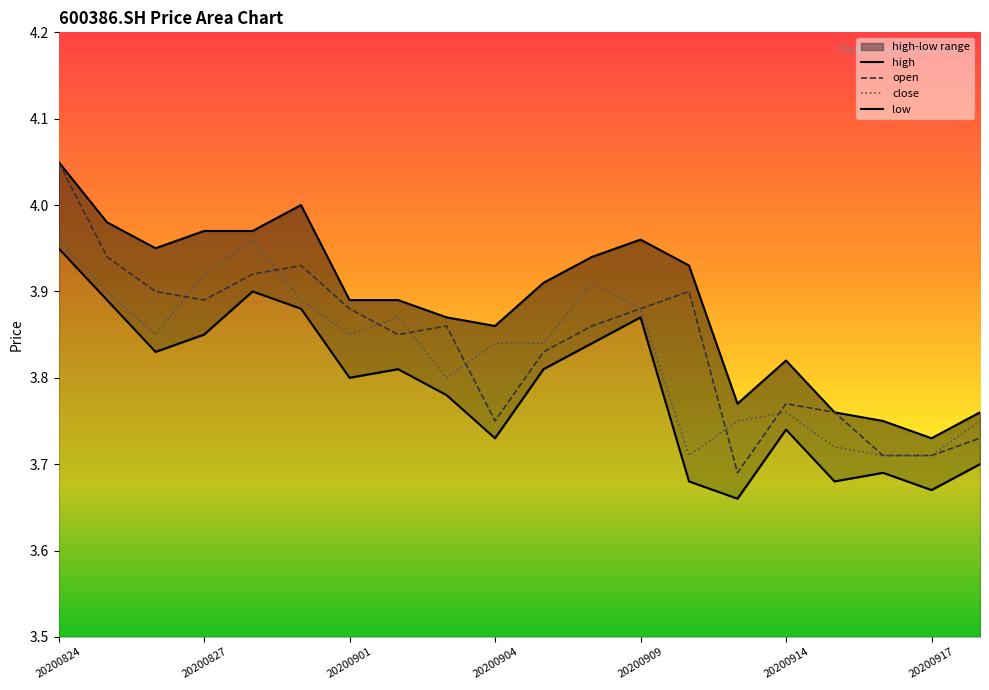

What is the greatest value displayed?

4.0